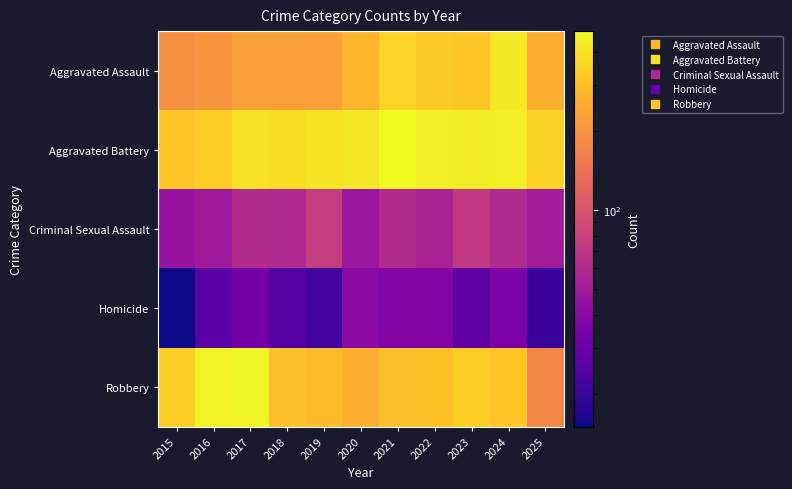

Between 2018 and 2025, which series saw the biggest shift?

Robbery